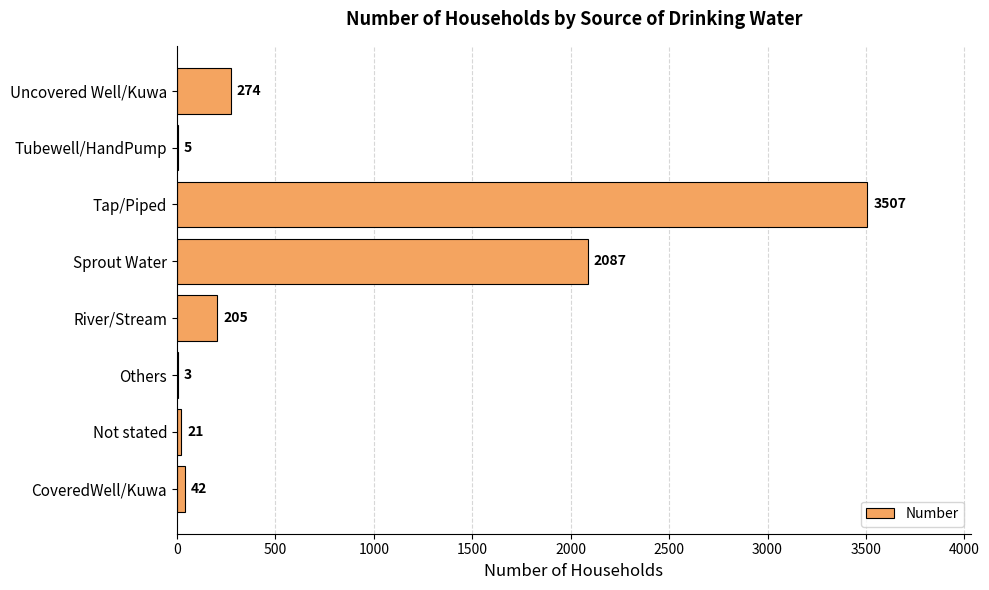

What is the maximum value shown in the chart?

3507